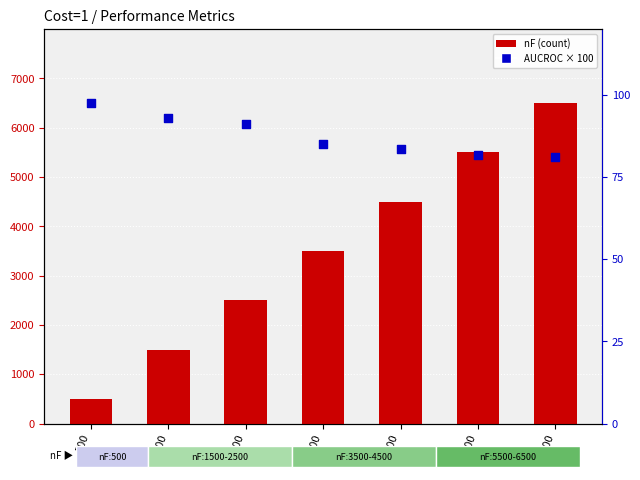

Which series reaches the maximum Y coordinate?

nF